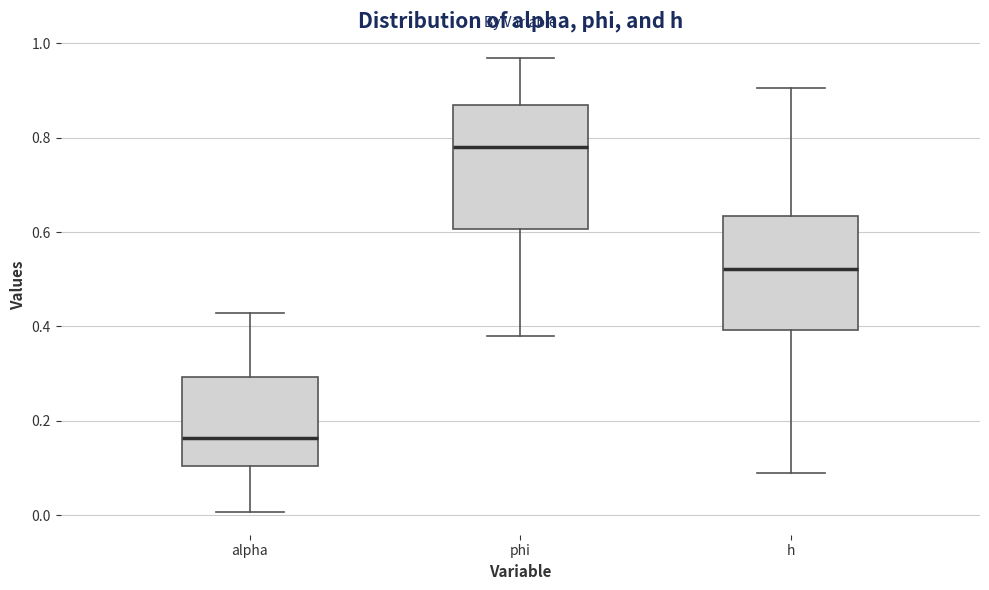

Reading left to right, read every box against the y-axis: the position of its median line, the range the box covers, and the ends of its whiskers. The values are not printed on the chart, so give them approximately, as read against the axis.

alpha: median 0.16, box 0.10 to 0.30, whiskers 0.00 to 0.42
phi: median 0.78, box 0.60 to 0.86, whiskers 0.38 to 0.96
h: median 0.52, box 0.40 to 0.64, whiskers 0.10 to 0.90